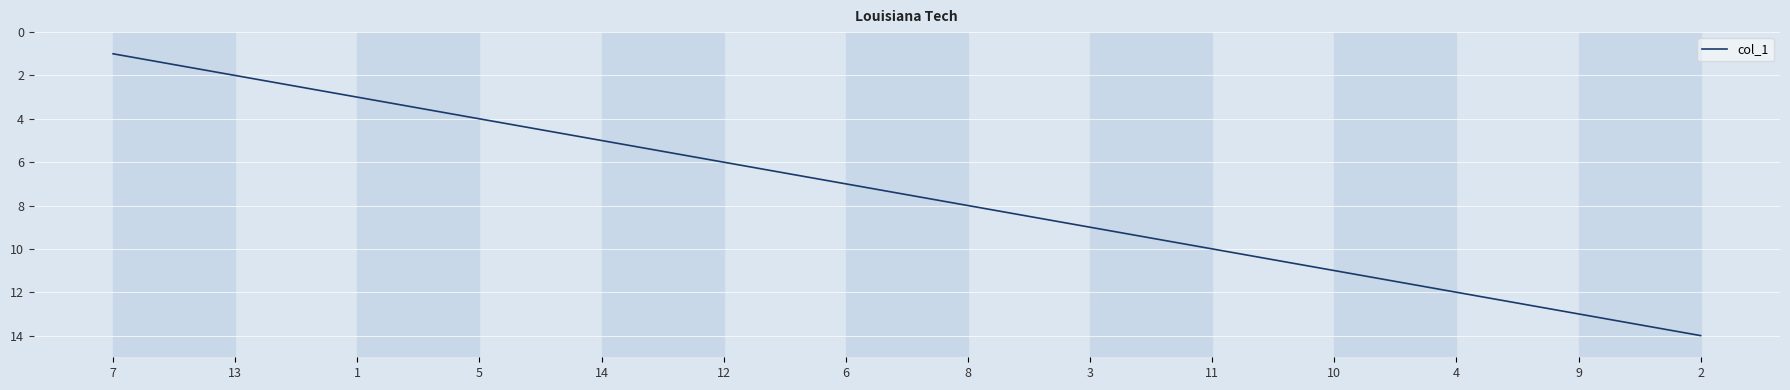

What is the sum of all values?

105